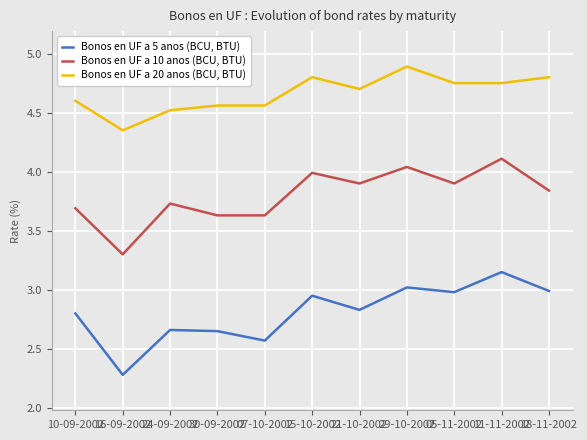

At which category does the chart reach its peak across all series?

29-10-2002